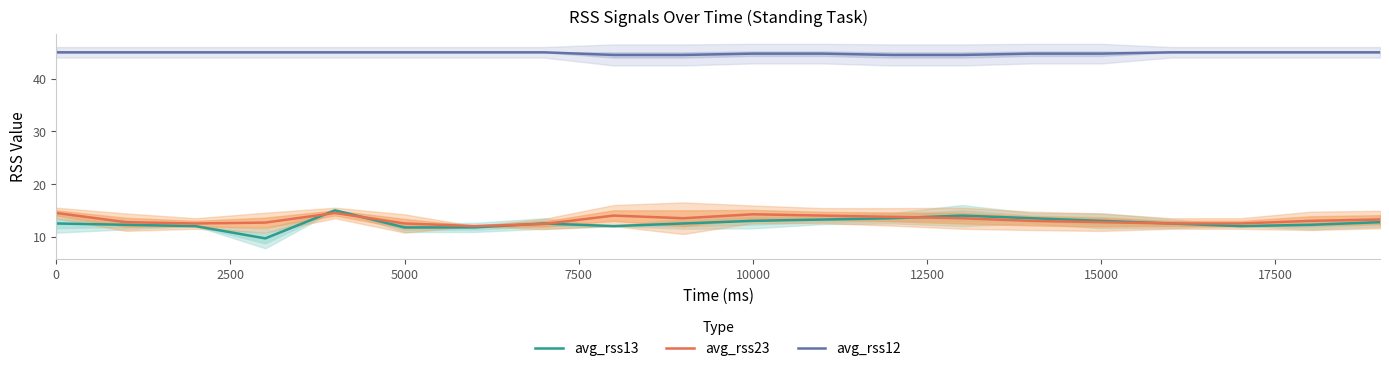

What are all the series names shown in the legend?

avg_rss13, avg_rss23, avg_rss12